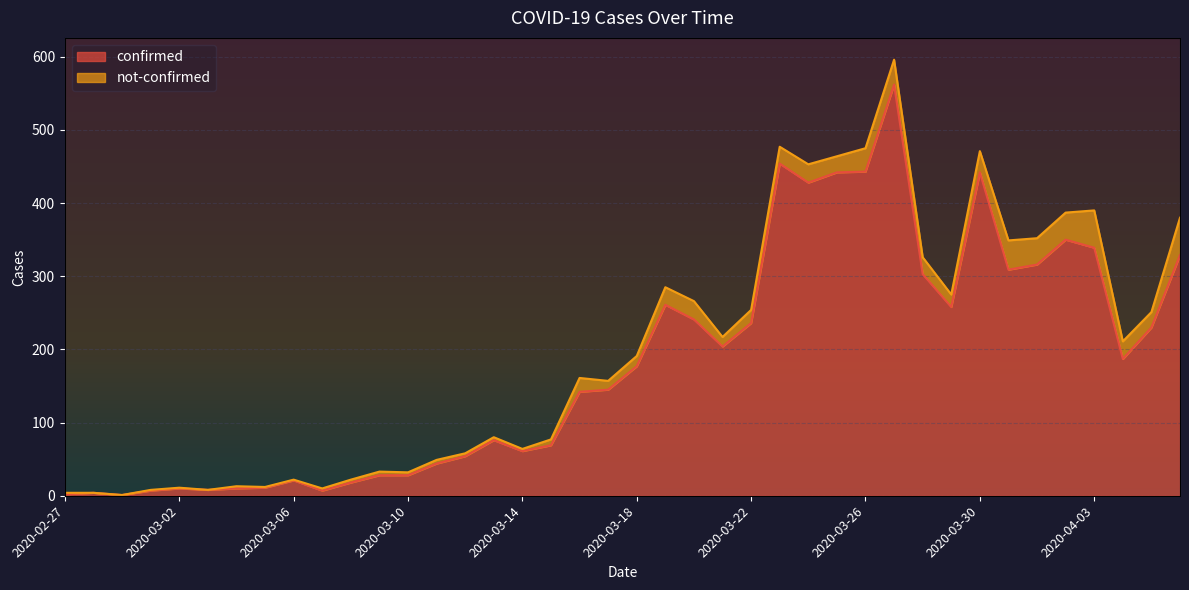

Which label corresponds to the smallest value in the chart?

2020-02-29